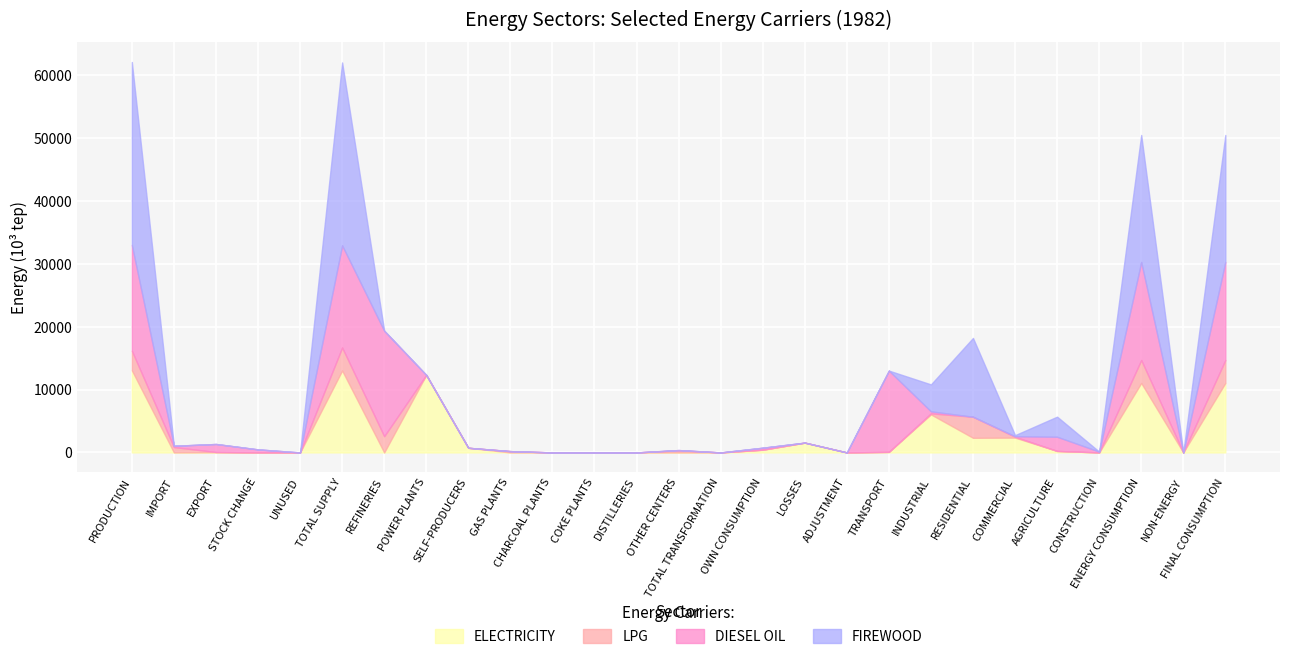

How many interior local peaks does the DIESEL OIL series have?

7